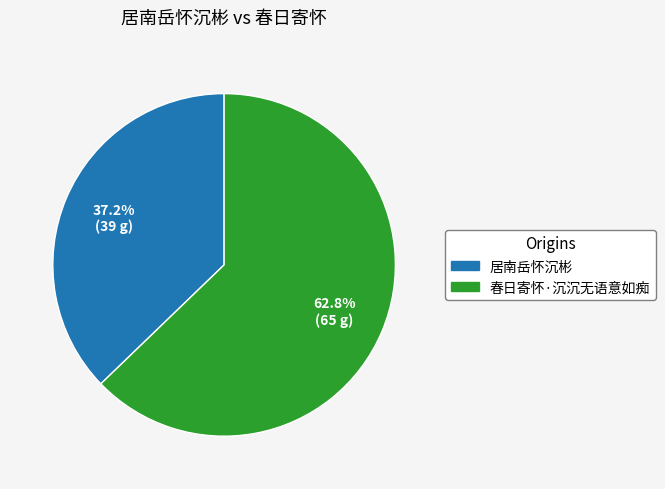

To the nearest percent, what percentage of the pie is 居南岳怀沉彬?

37%